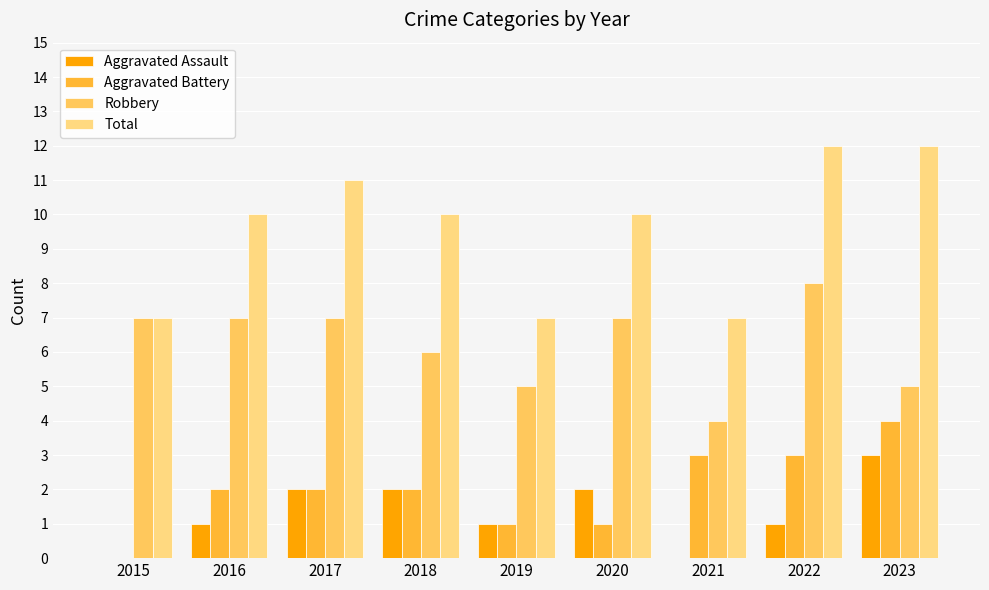

Reading right to left, transcribe all the data shown in this chart.

Aggravated Assault: 2023=3	2022=1	2021=0	2020=2	2019=1	2018=2	2017=2	2016=1	2015=0
Aggravated Battery: 2023=4	2022=3	2021=3	2020=1	2019=1	2018=2	2017=2	2016=2	2015=0
Robbery: 2023=5	2022=8	2021=4	2020=7	2019=5	2018=6	2017=7	2016=7	2015=7
Total: 2023=12	2022=12	2021=7	2020=10	2019=7	2018=10	2017=11	2016=10	2015=7